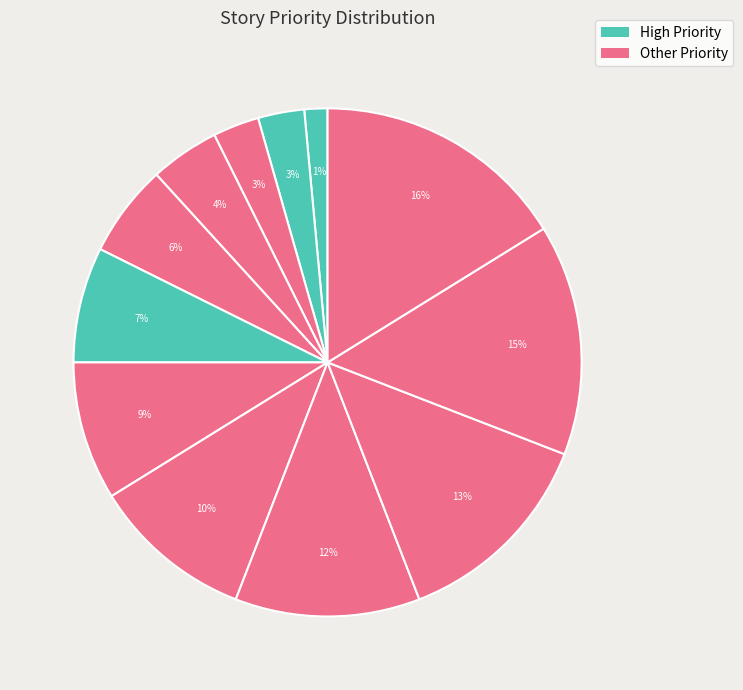

Count the number of slices in the pie.

12